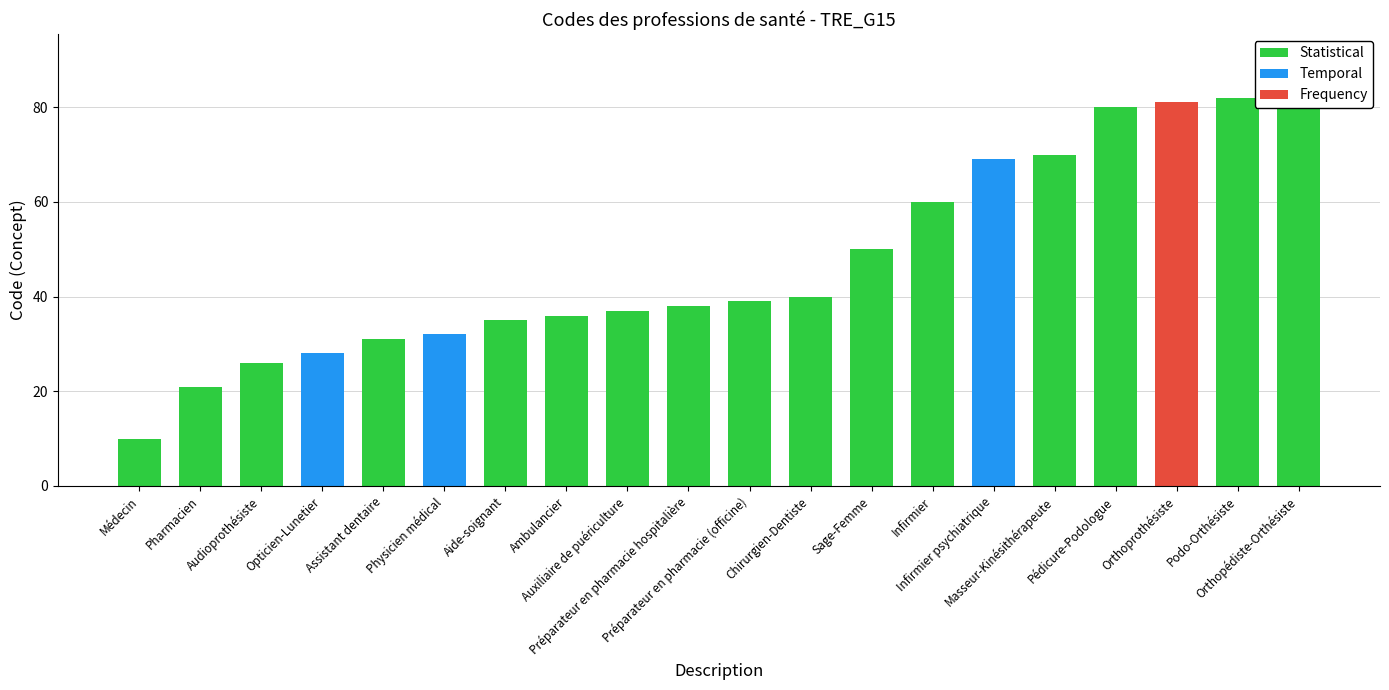

At which label is the value closest to 46?

Sage-Femme